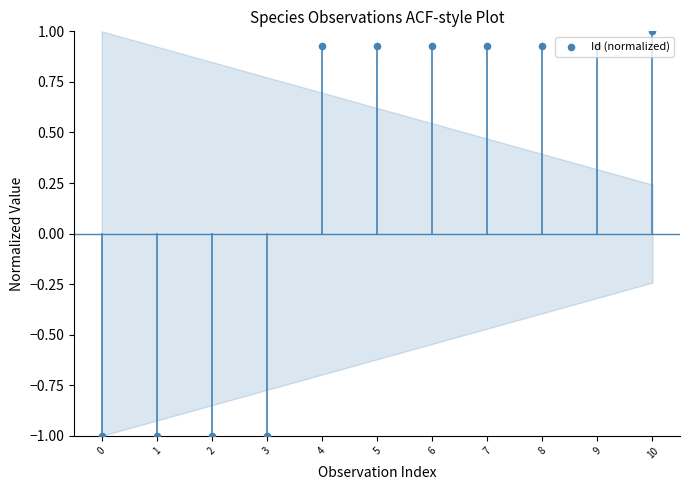

Which has a higher value, 3 or 7?

7